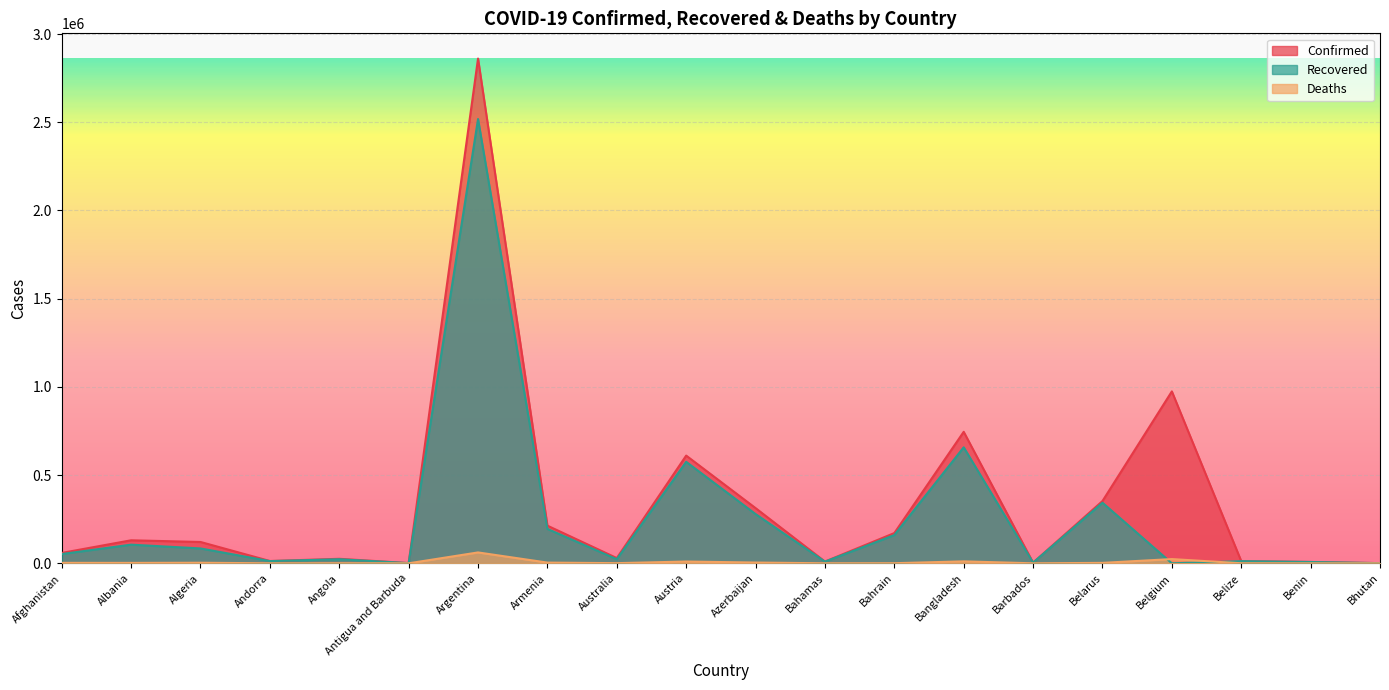

What are all the series names shown in the legend?

Confirmed, Recovered, Deaths